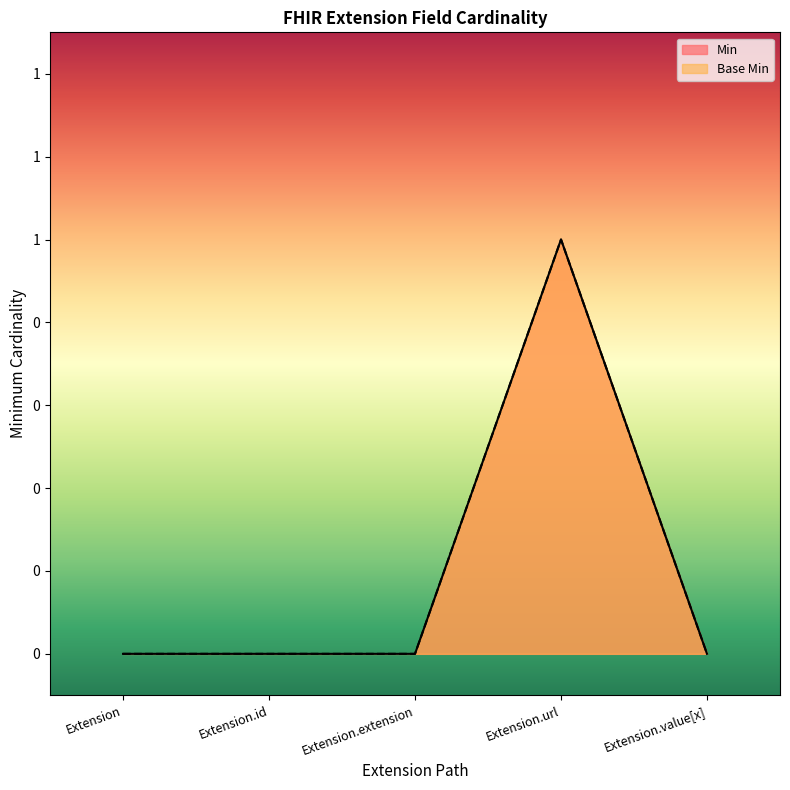

True or false: Min and Base Min intersect in this chart.

False